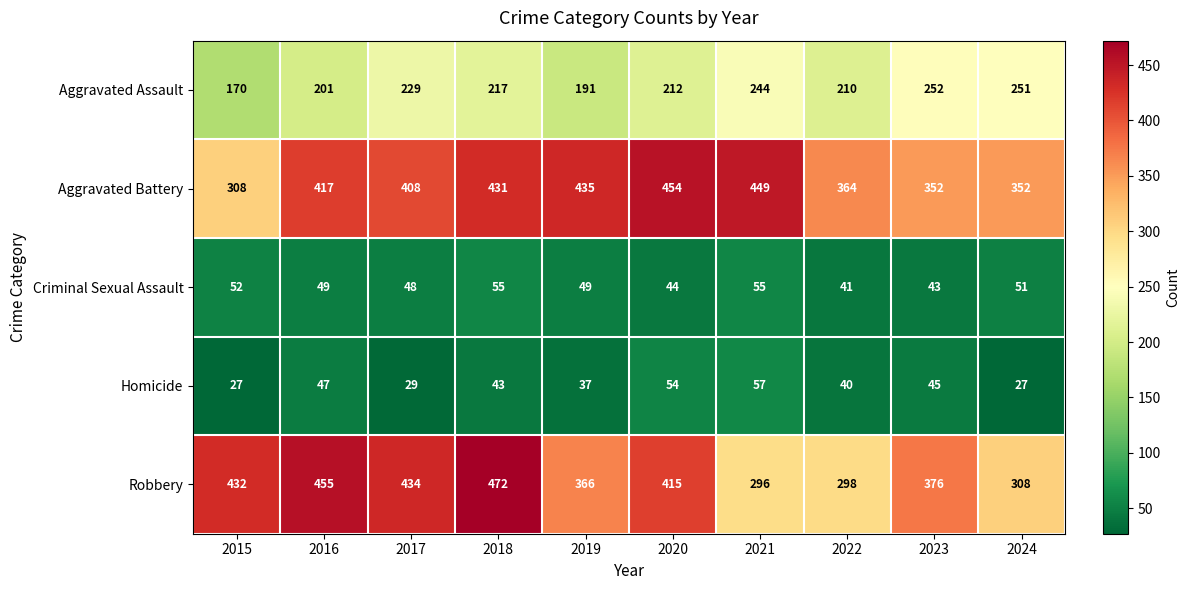

What is the maximum value shown in the chart?

472